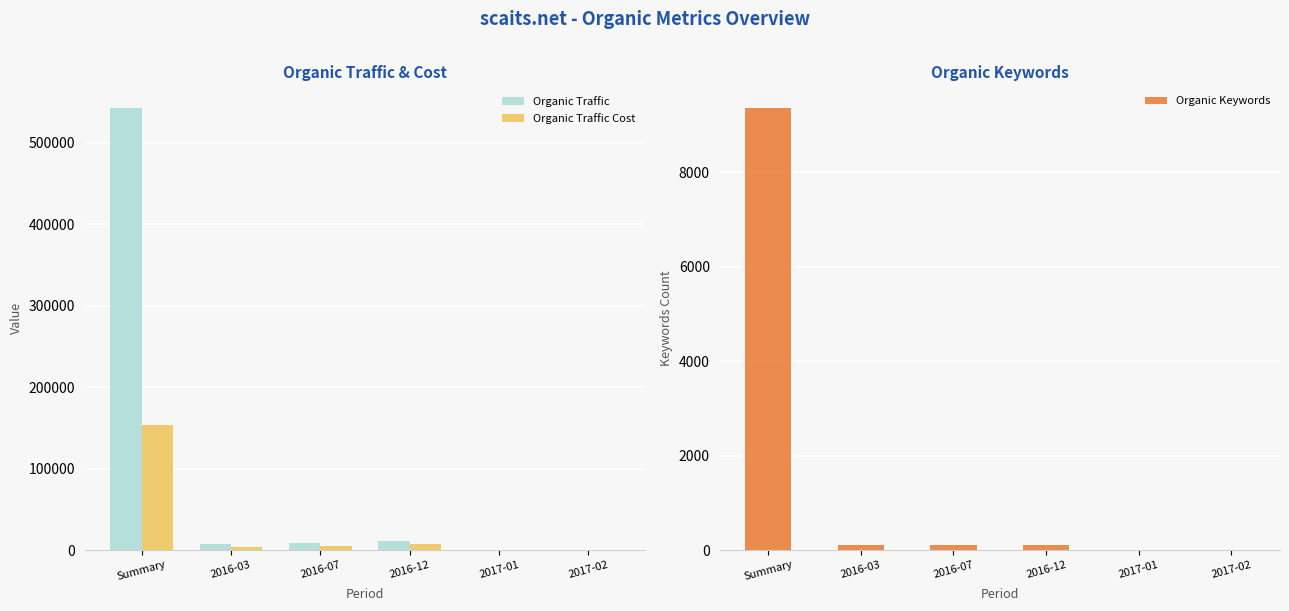

Reading left to right, extract all data points from this chart.

Organic Traffic: 542077	7263	8756	11732	37	19
Organic Traffic Cost: 153482	3898	4456	6983	2	1
Organic Keywords: 9349	101	111	98	9	9